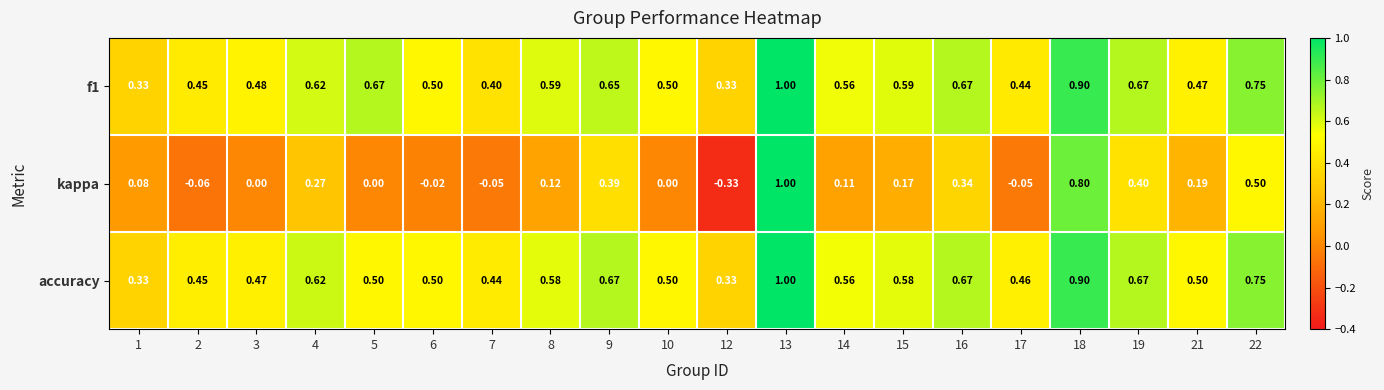

Which series changed the most between 8 and 12?

kappa